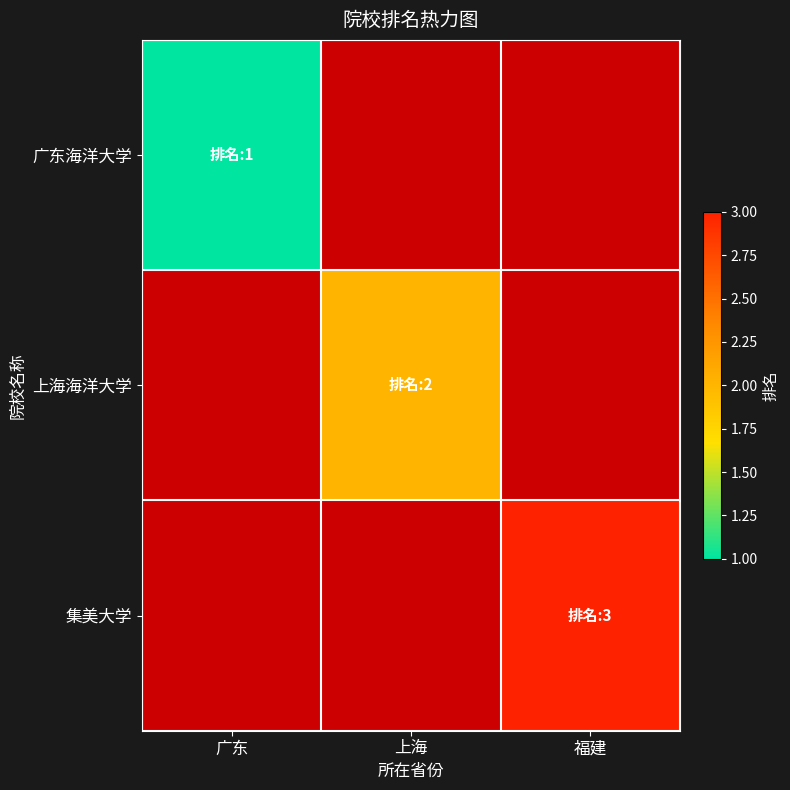

How many positive values does the 上海海洋大学 series have?

1